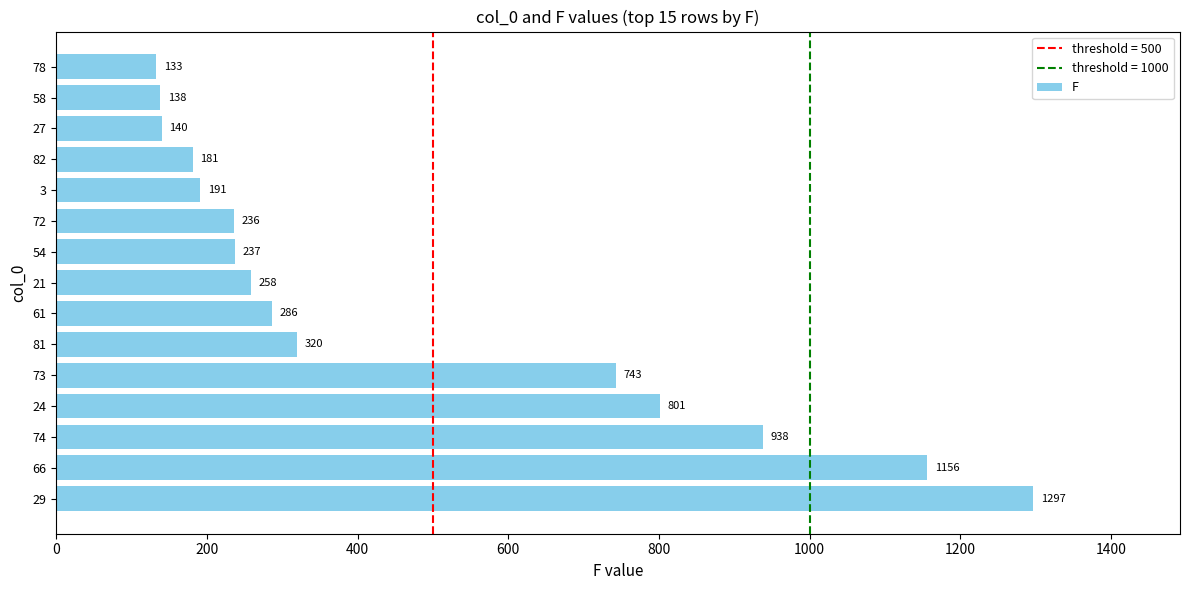

At which label is the value closest to 715?

73